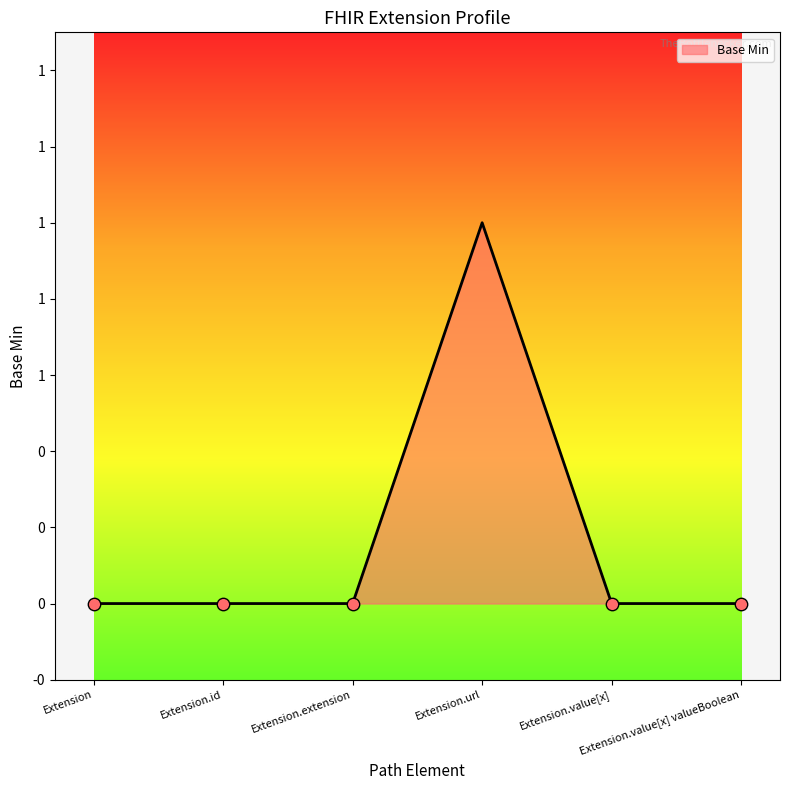

Is this an area chart (filled region under the line)?

Yes